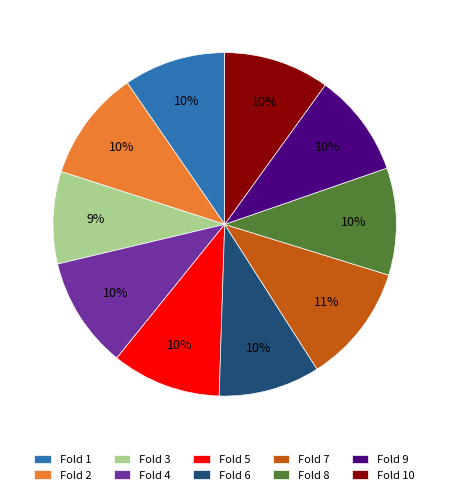

Which slice is the smallest?

Fold 3